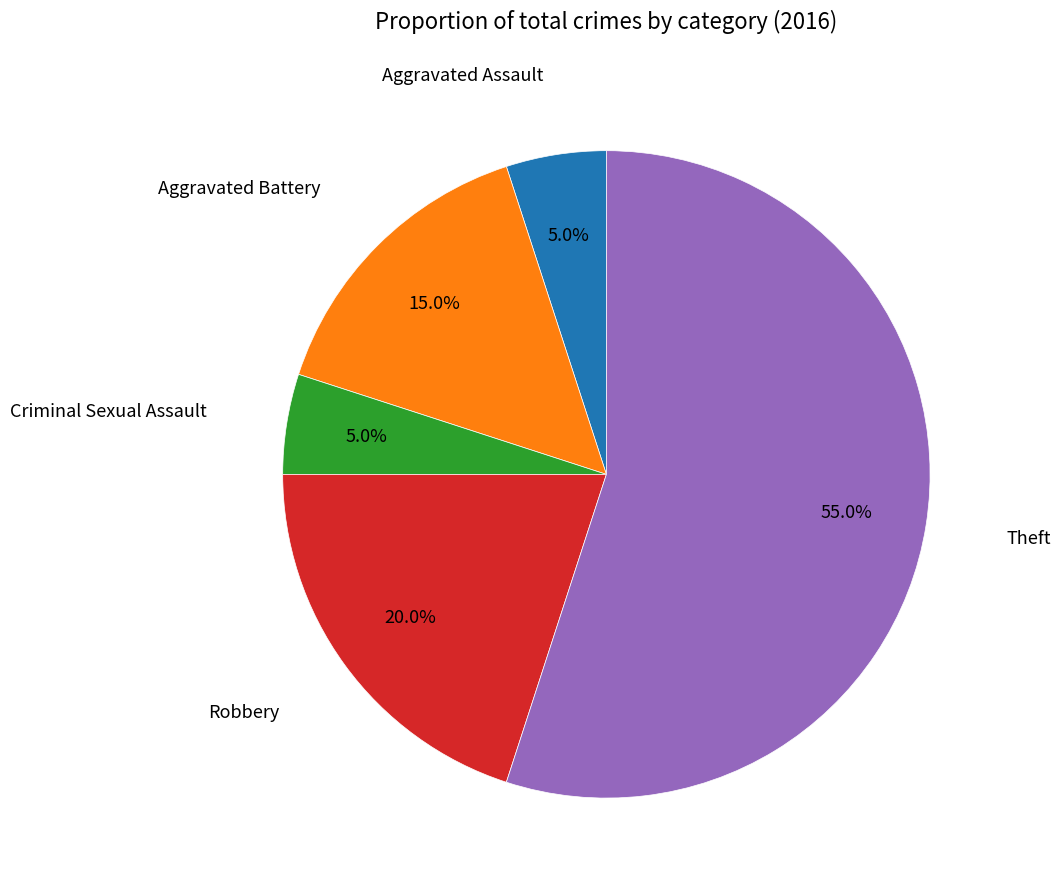

Does any single category account for the majority?

Yes